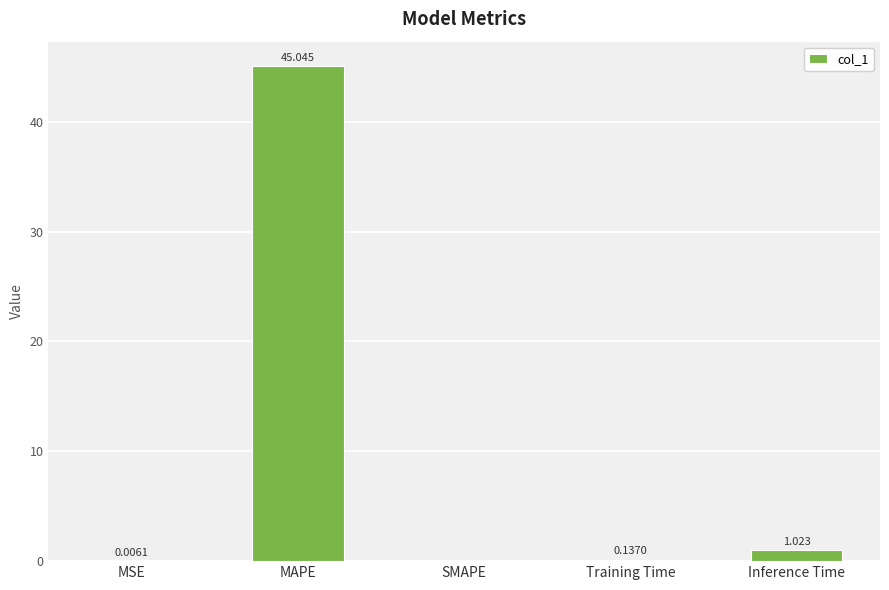

Are the bars horizontal?

No